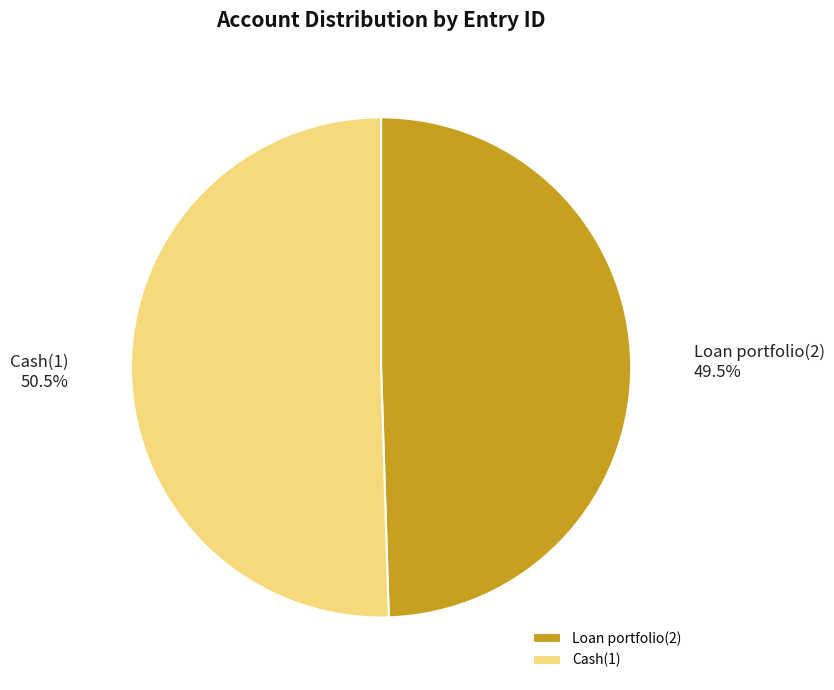

Is it true that Loan portfolio(2) is 57% of the pie?

False